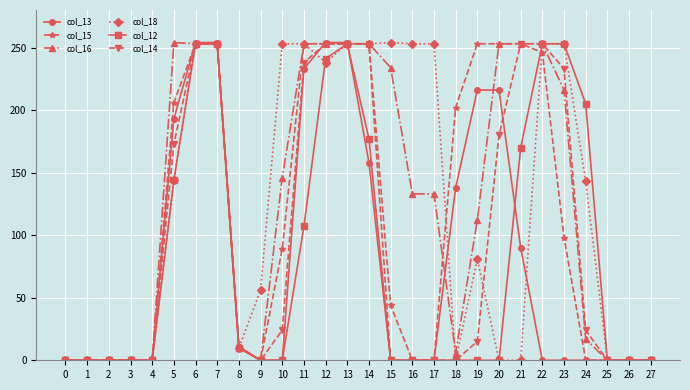

What is the average value of the col_14 series?

95